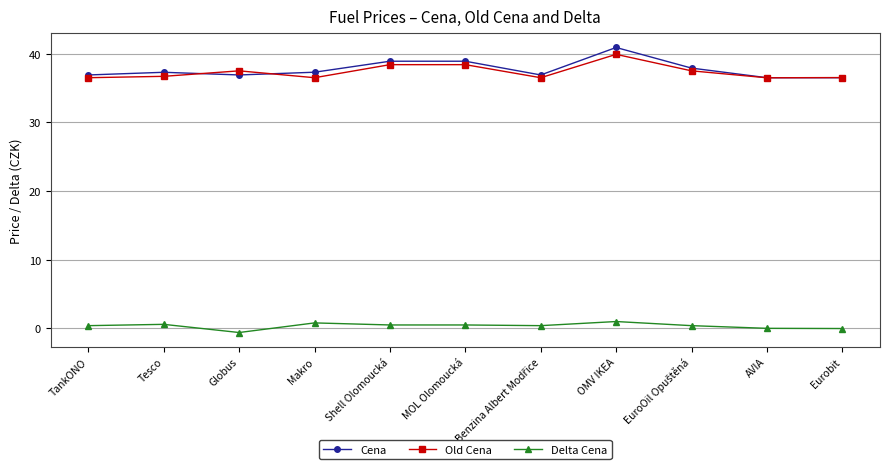

True or false: Cena and Delta Cena intersect in this chart.

False